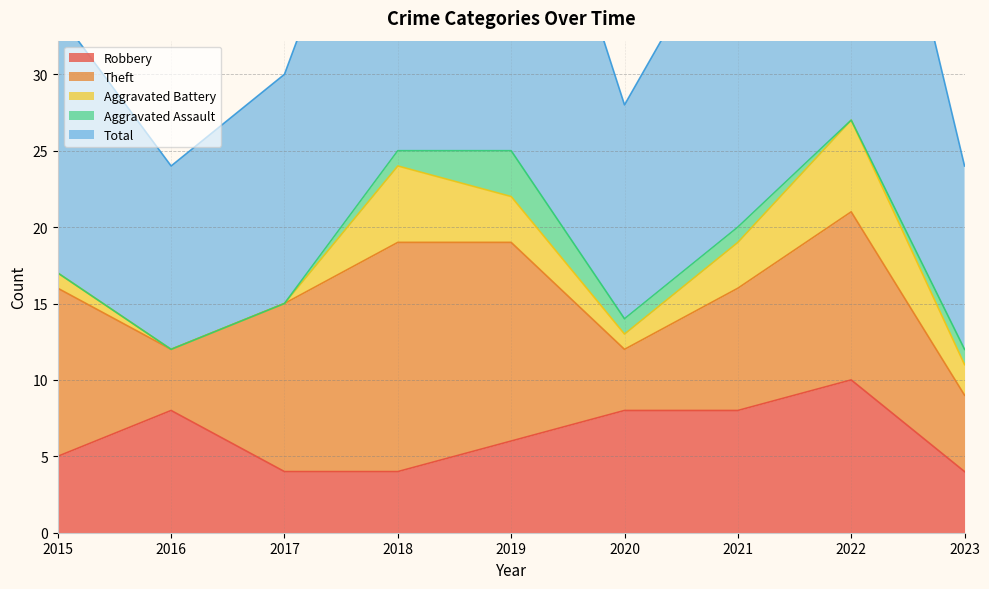

List the series in order of their peak value, lowest first.

Aggravated Assault, Aggravated Battery, Robbery, Theft, Total